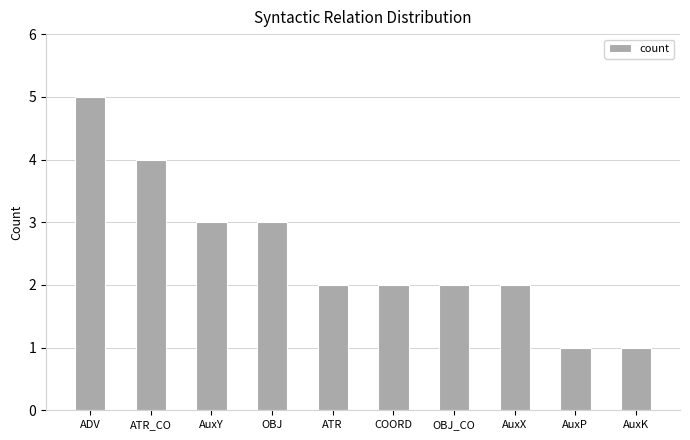

Count the values in the range 2 to 3.

6